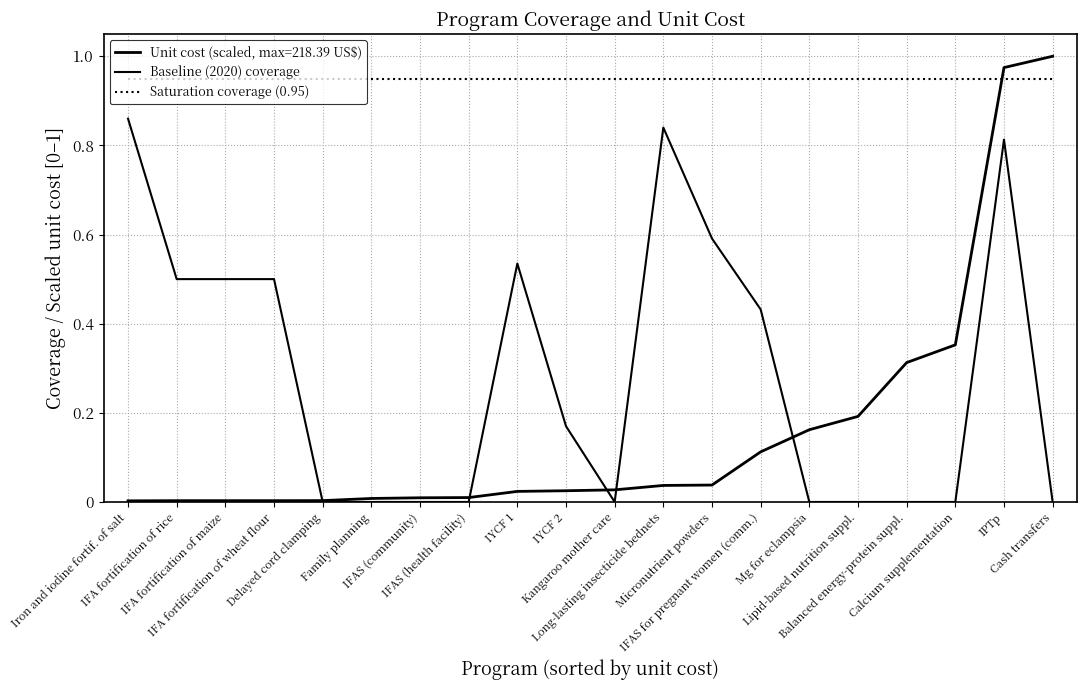

True or false: Baseline (2020) coverage and Saturation coverage (0.95) intersect in this chart.

False